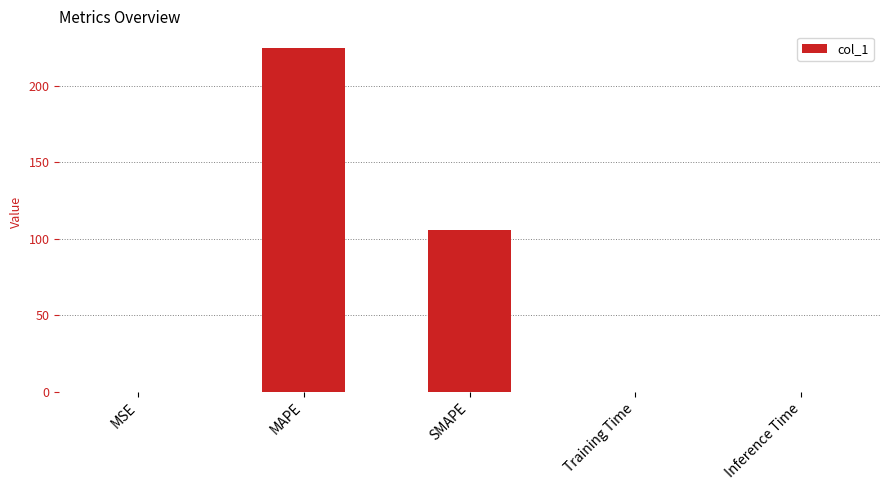

What is the average value?

66.1